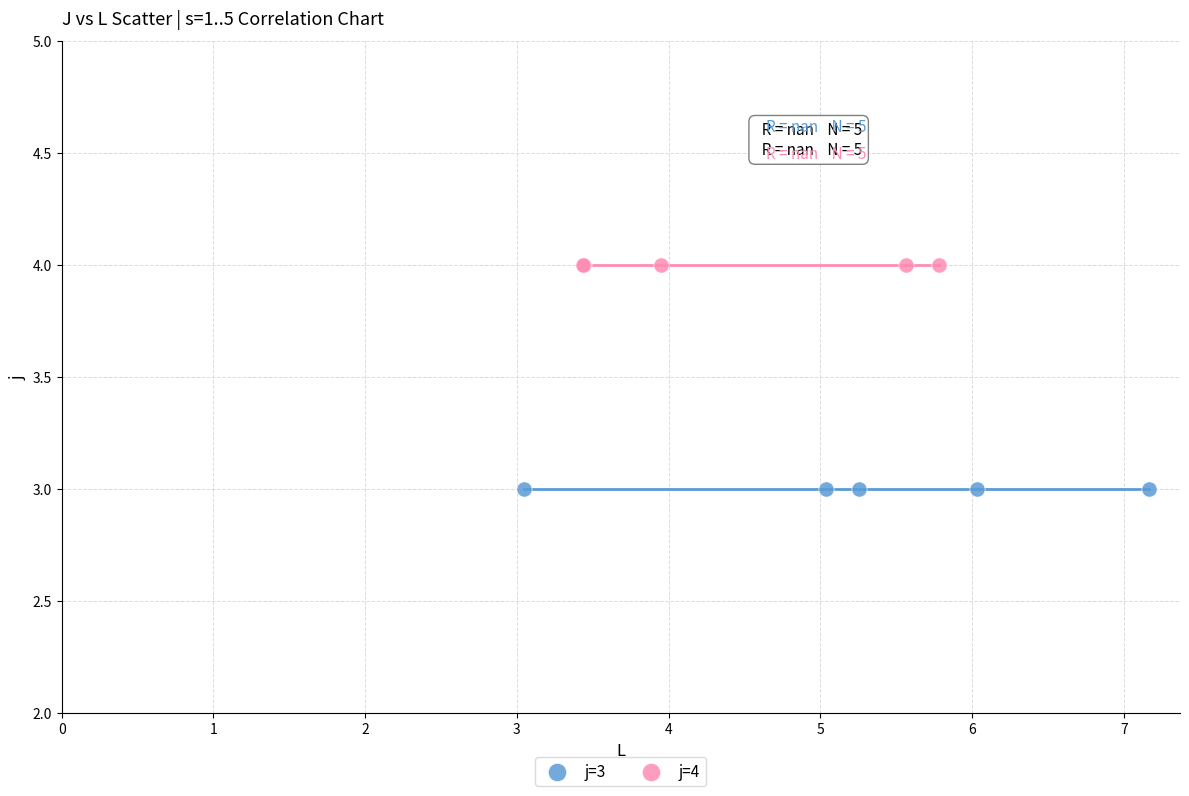

Which series contains the lowest Y value?

j=3